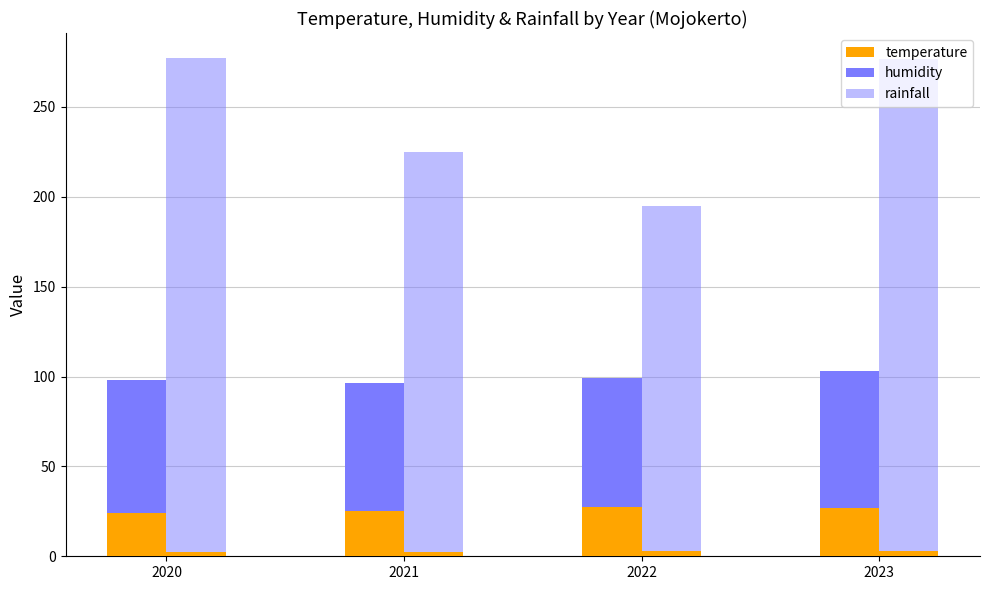

The rainfall series shows 277.2 at 2020. True or false?

True